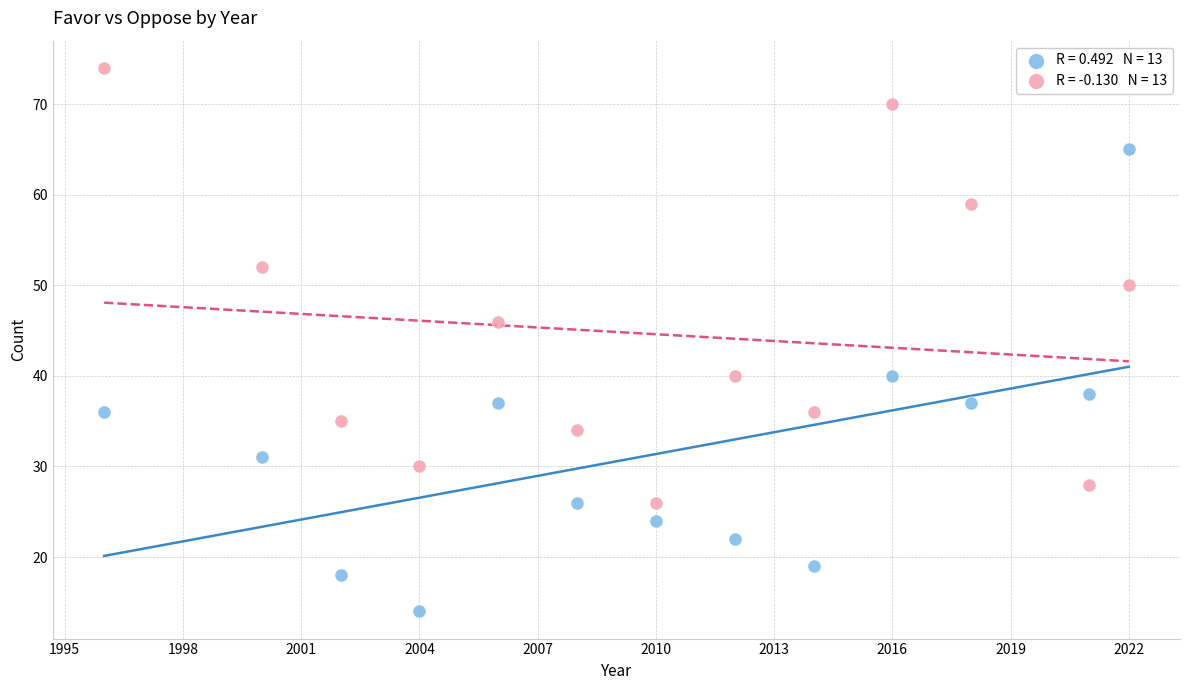

Across all series, what Y value is closest to 44?

46